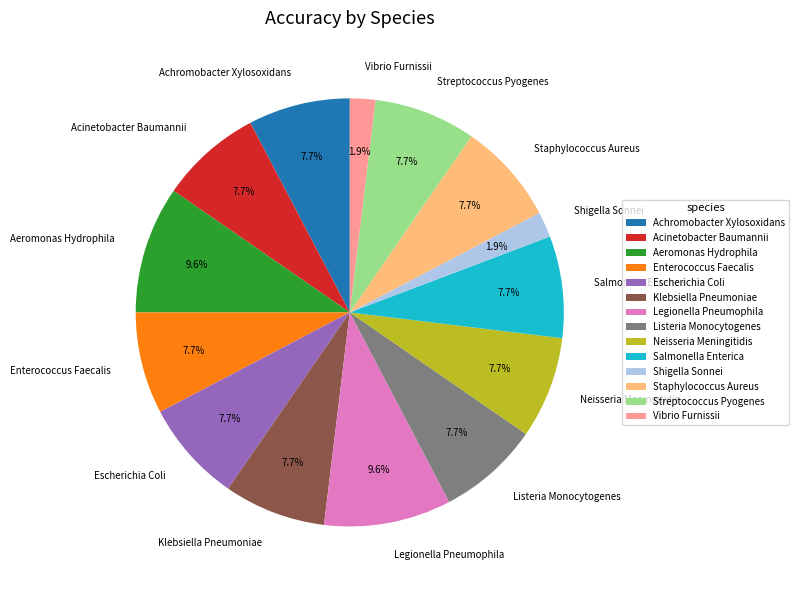

Does Klebsiella Pneumoniae represent more than half of the total?

No